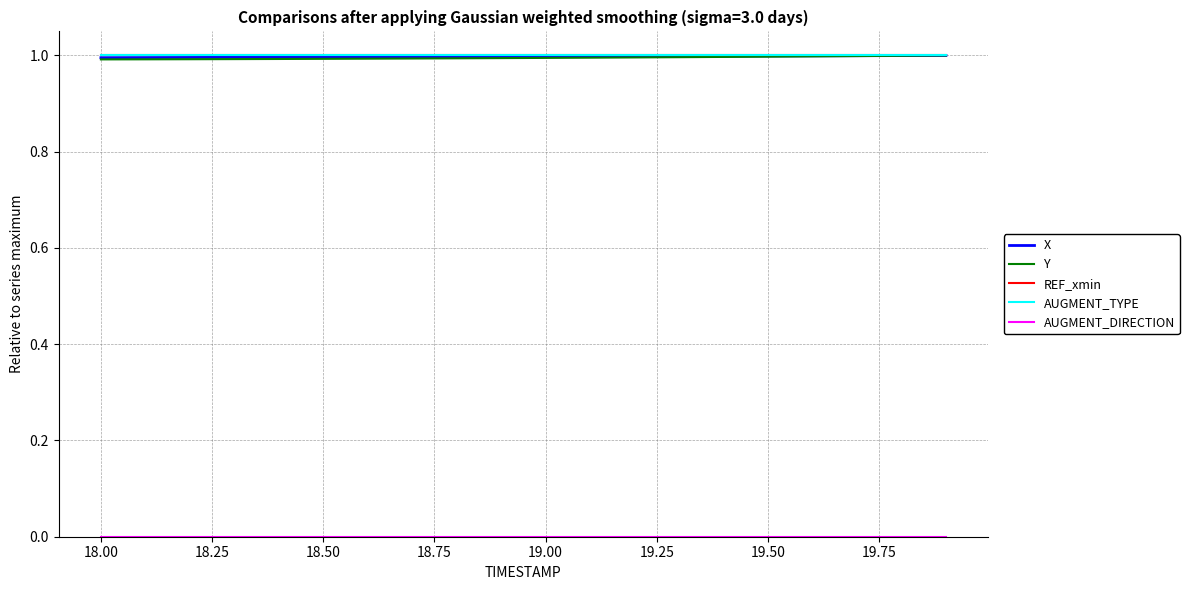

Is this an area chart (filled region under the line)?

No